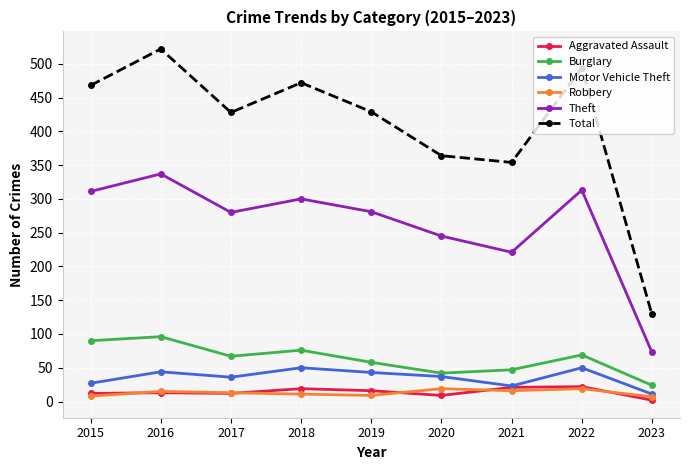

How many lines are shown in the chart?

6